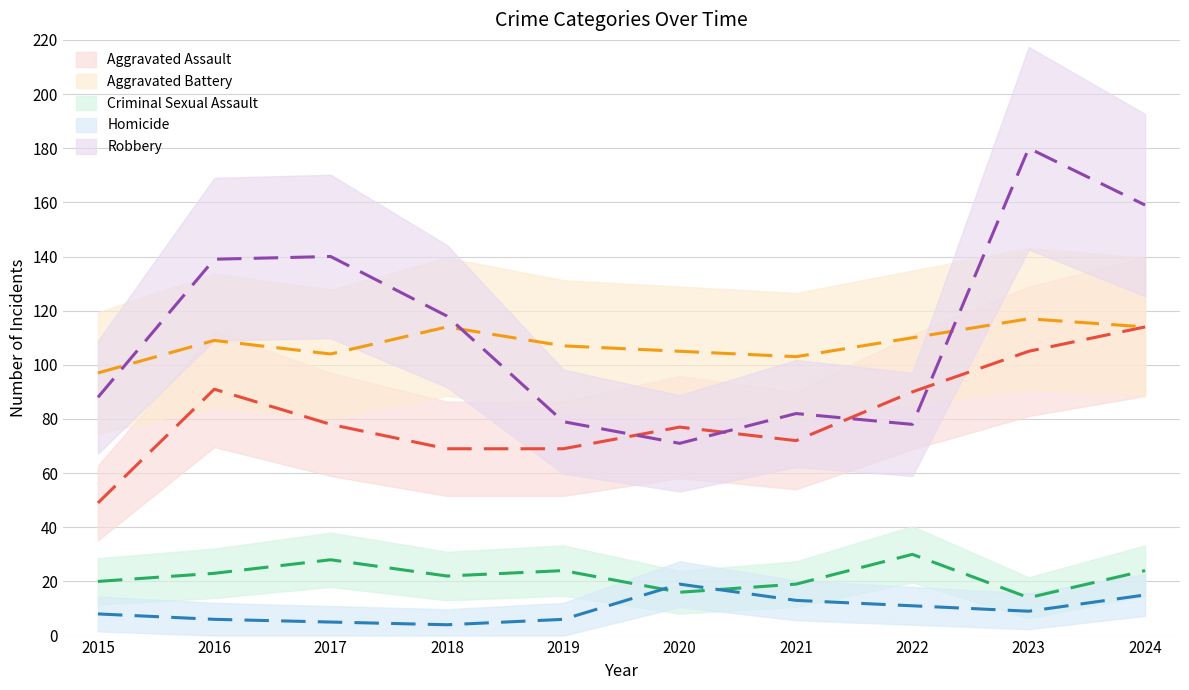

What is the difference between the highest and lowest values at 2023?

171